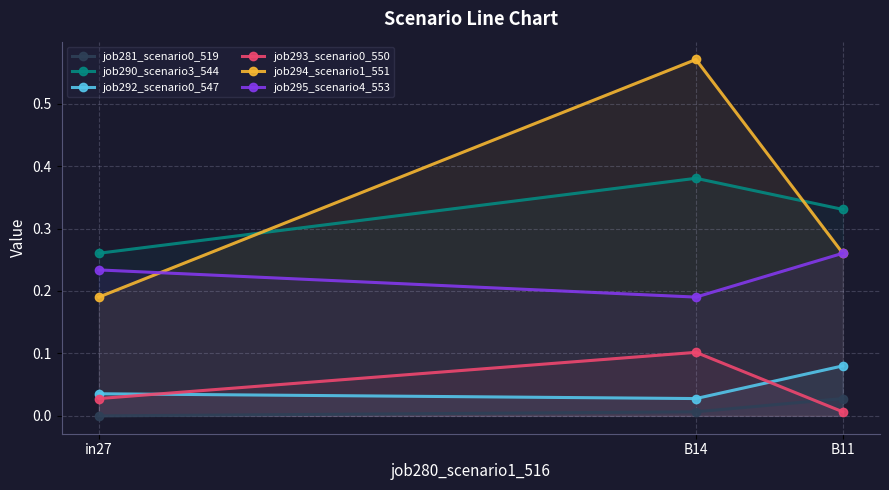

At which label is job281_scenario0_519 closest to 0?

in27